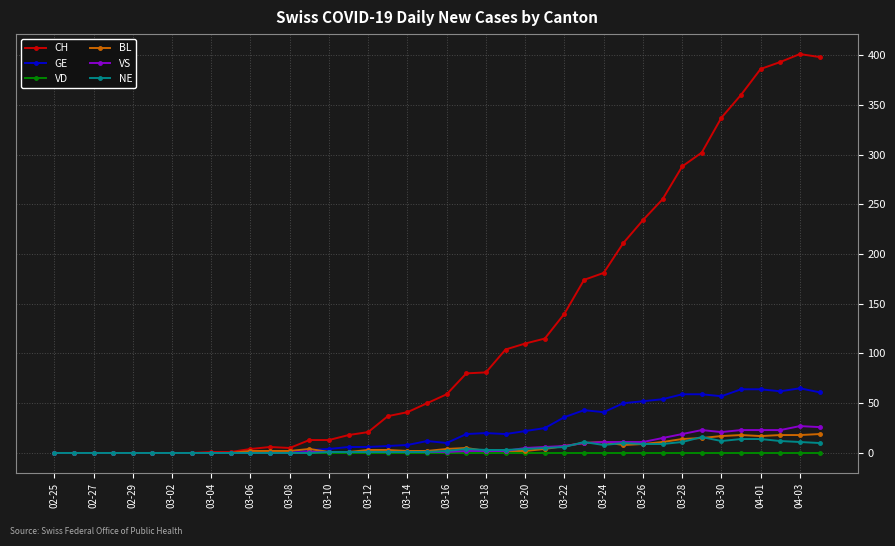

At how many categories does at least one series exceed 129?

14